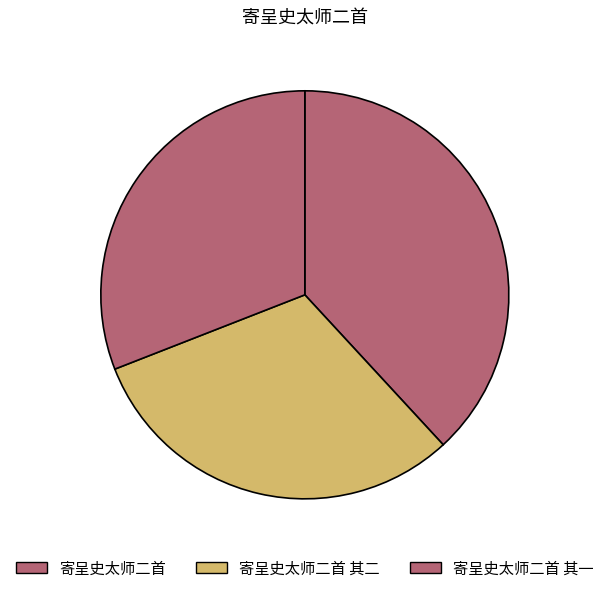

True or false: 寄呈史太师二首 其二 accounts for 25% of the total.

False